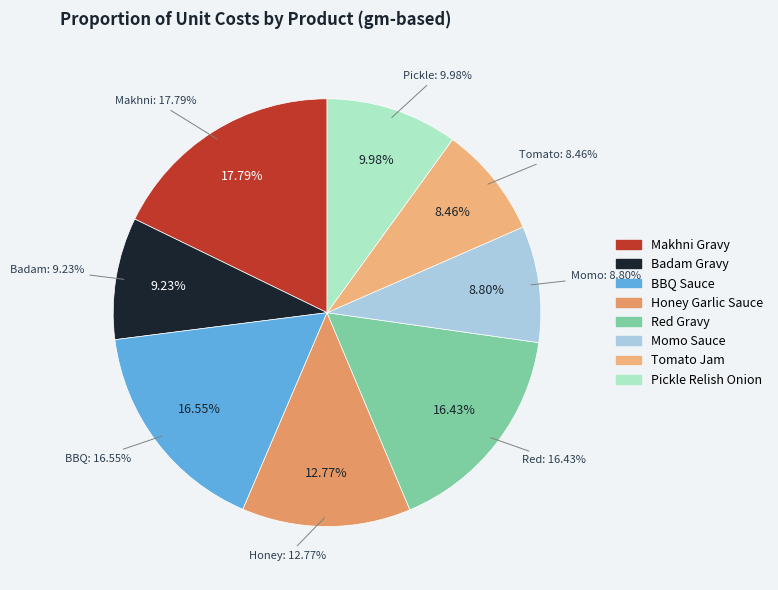

What portion of the pie excludes Makhni Gravy?

82.2%